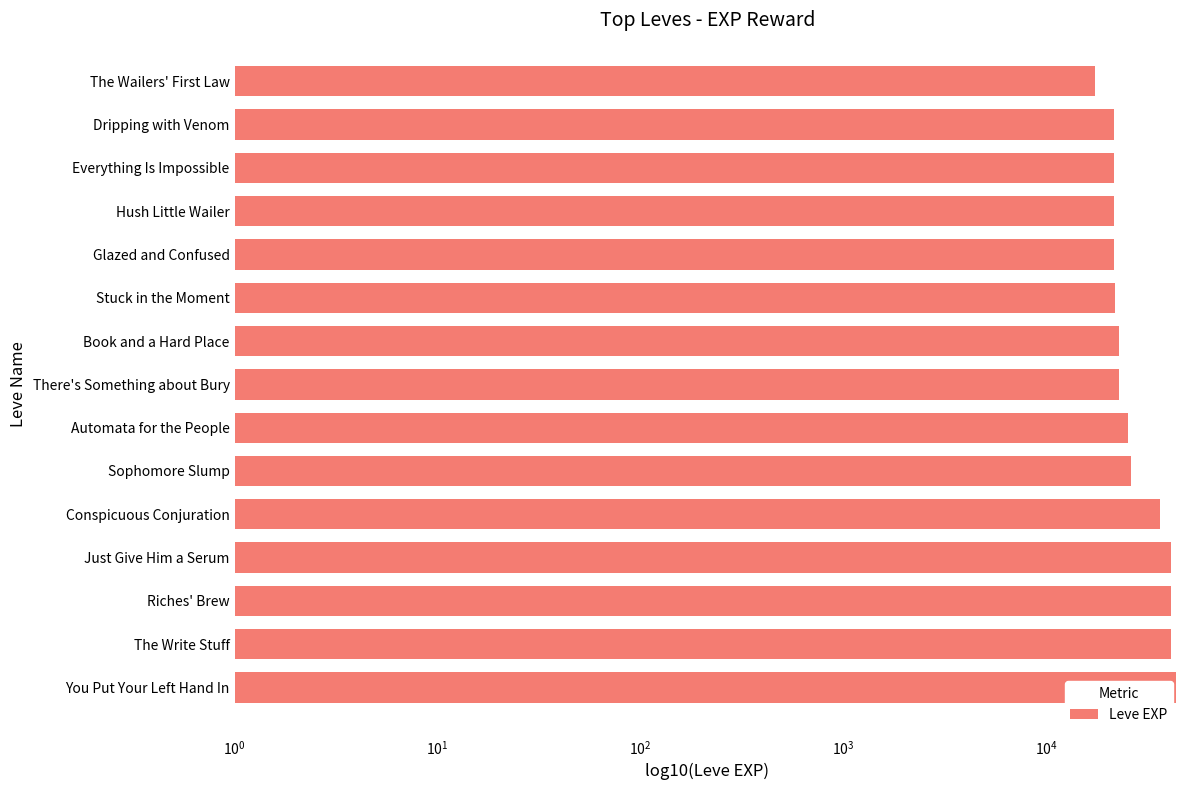

How many series are shown in this chart?

1